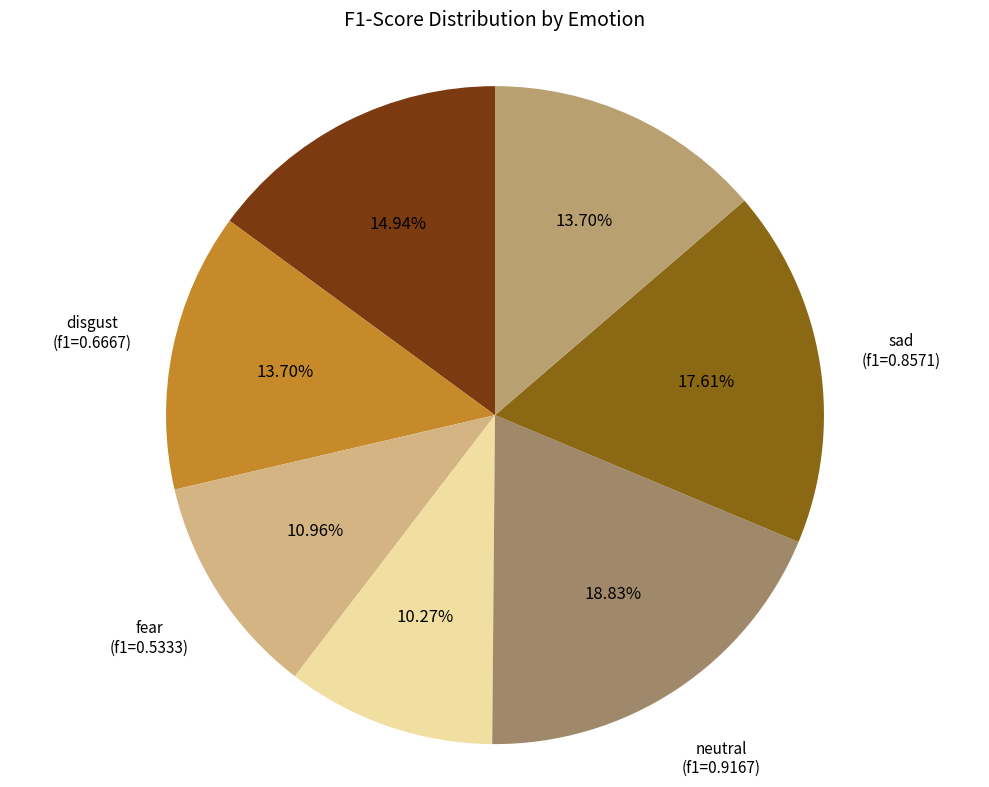

Which slice is the largest?

neutral